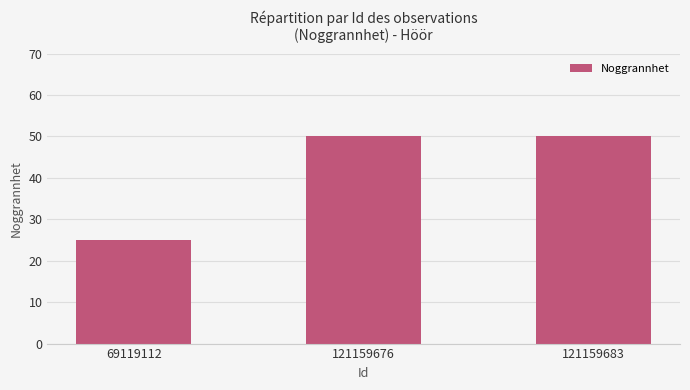

What is the sum of all values?

125